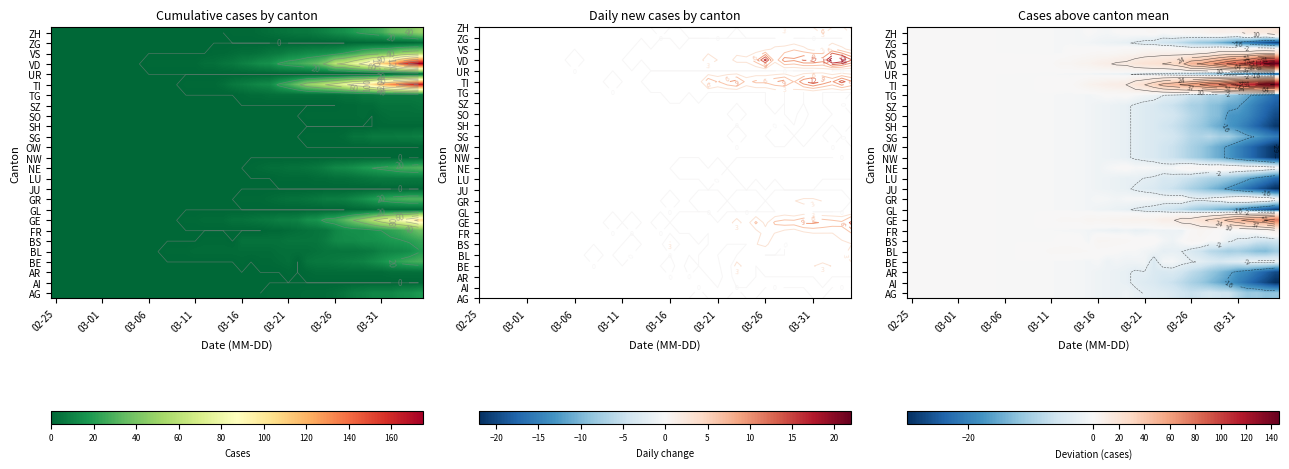

What is the sum of all VS values?

216.5